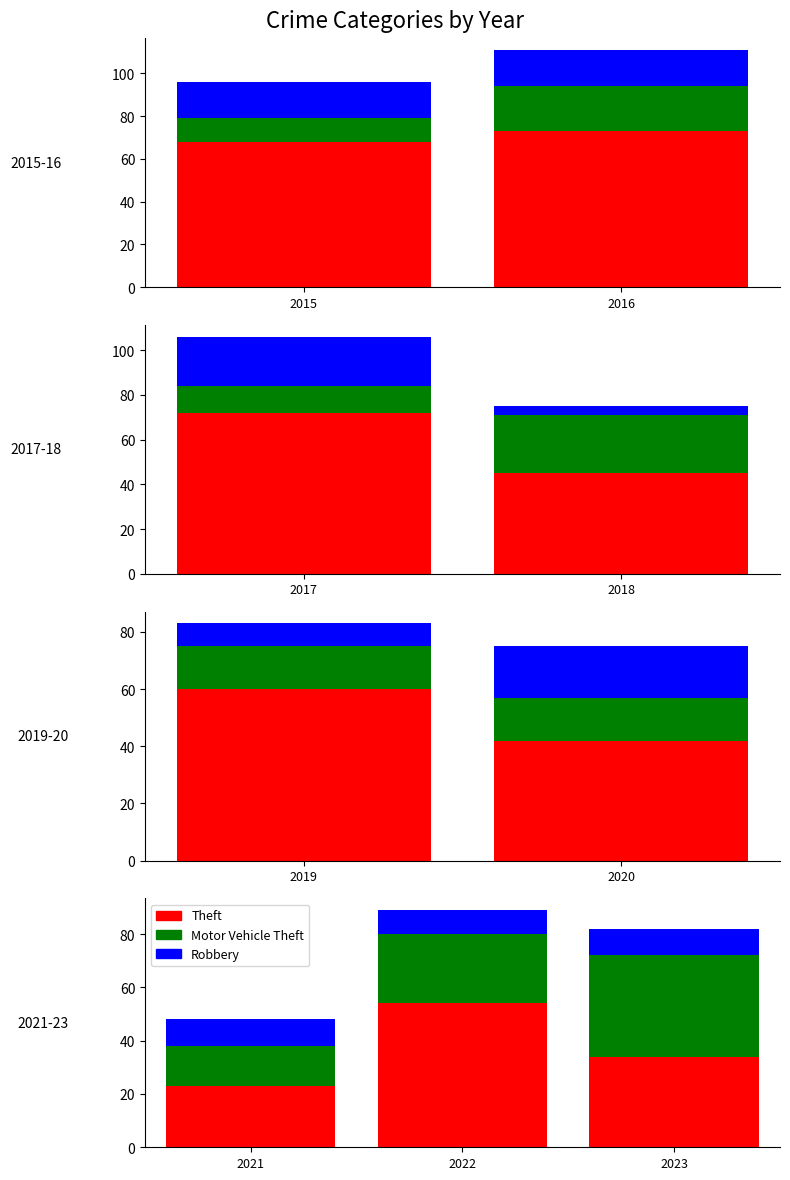

At which category is the sum across all series the highest?

2022